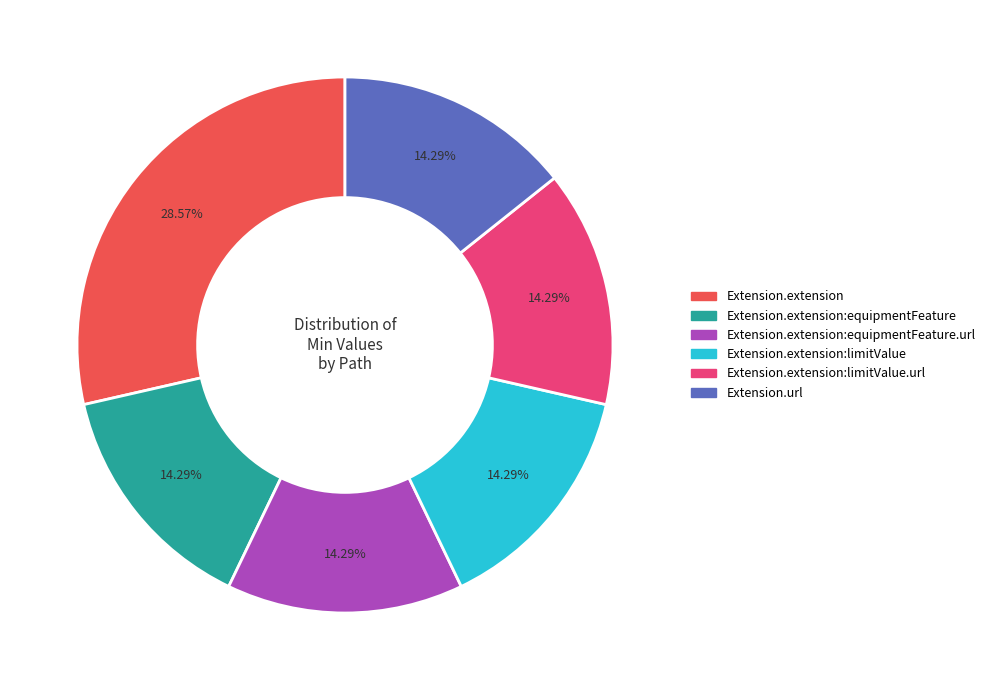

Is there a majority slice in this chart?

No